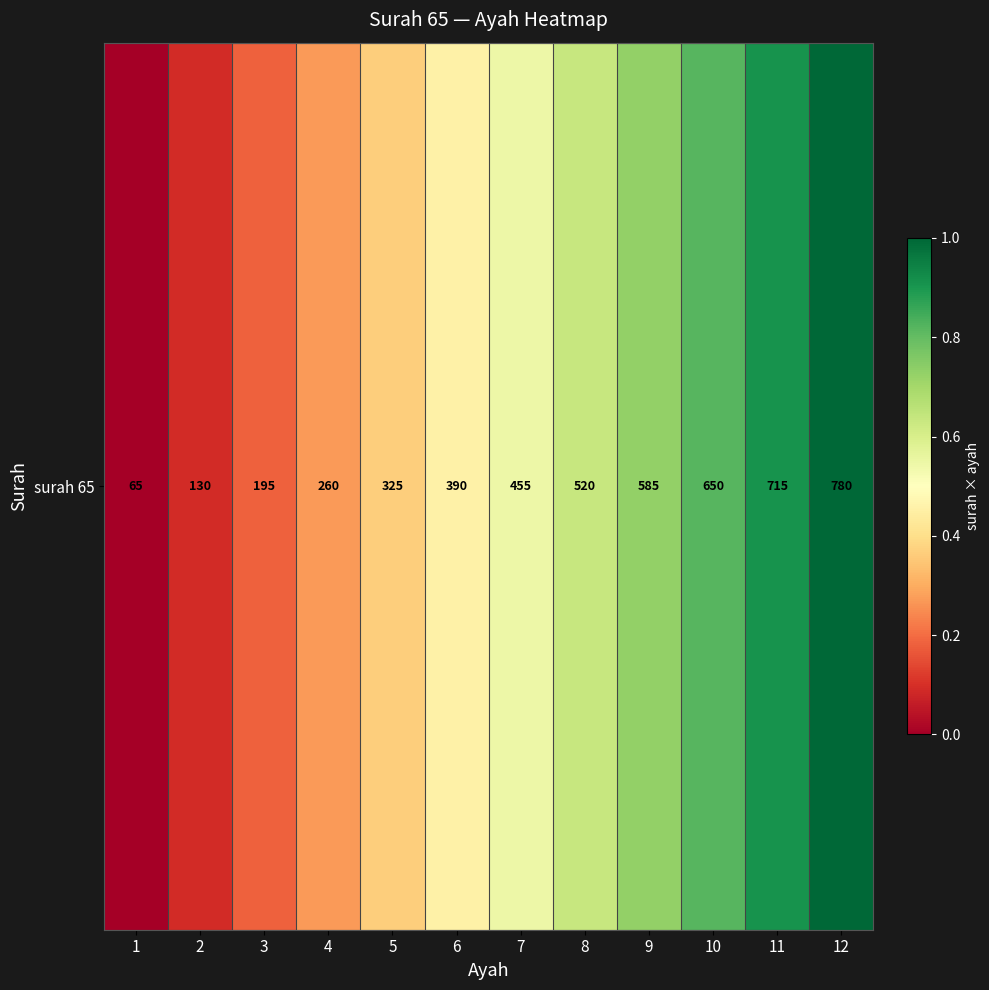

Rank the categories by value from lowest to highest.

1, 2, 3, 4, 5, 6, 7, 8, 9, 10, 11, 12